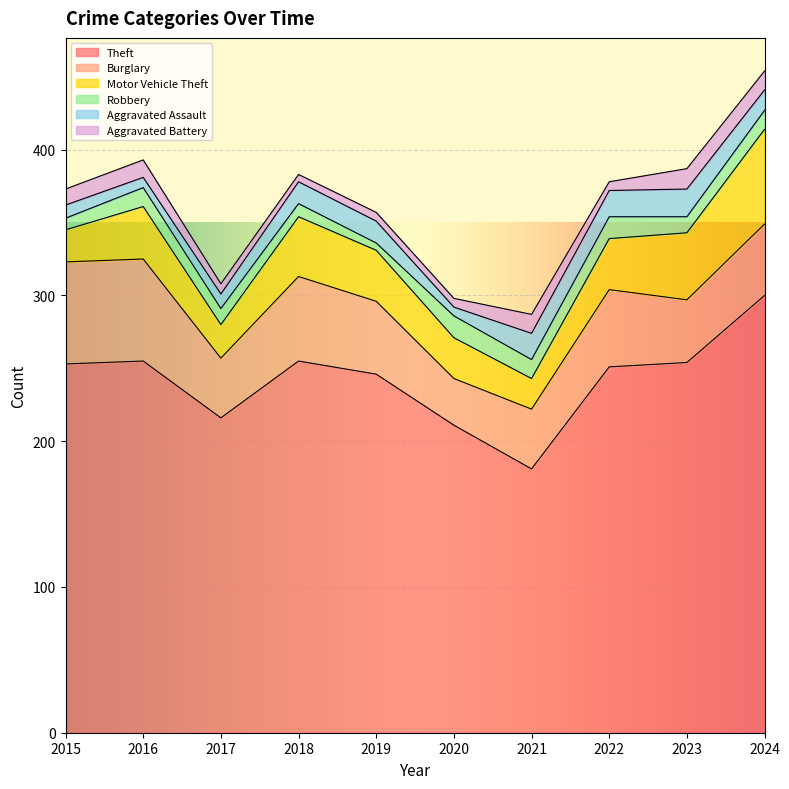

True or false: Aggravated Battery and Aggravated Assault intersect in this chart.

True